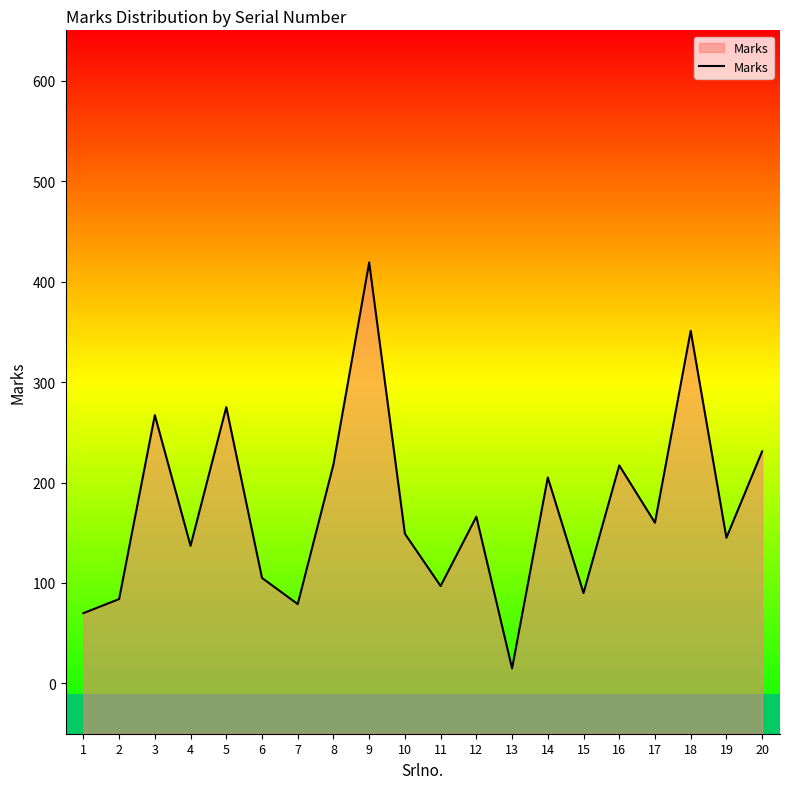

Does the chart display data point markers on the line(s)?

No